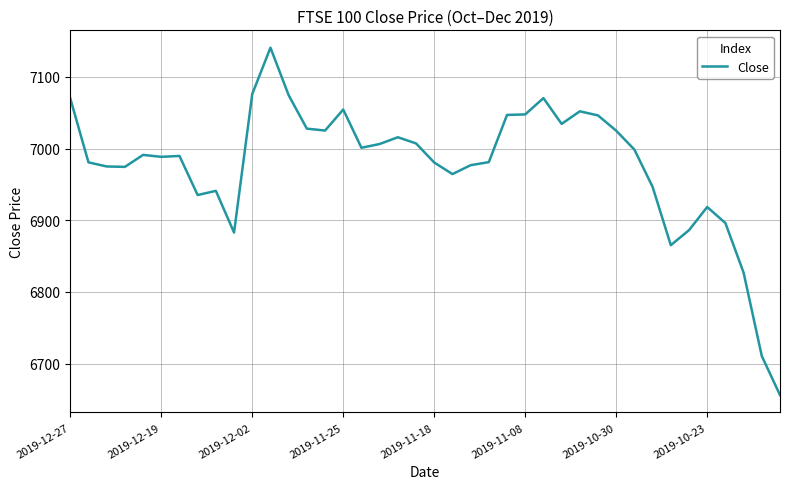

What is the smallest value displayed?

6656.1